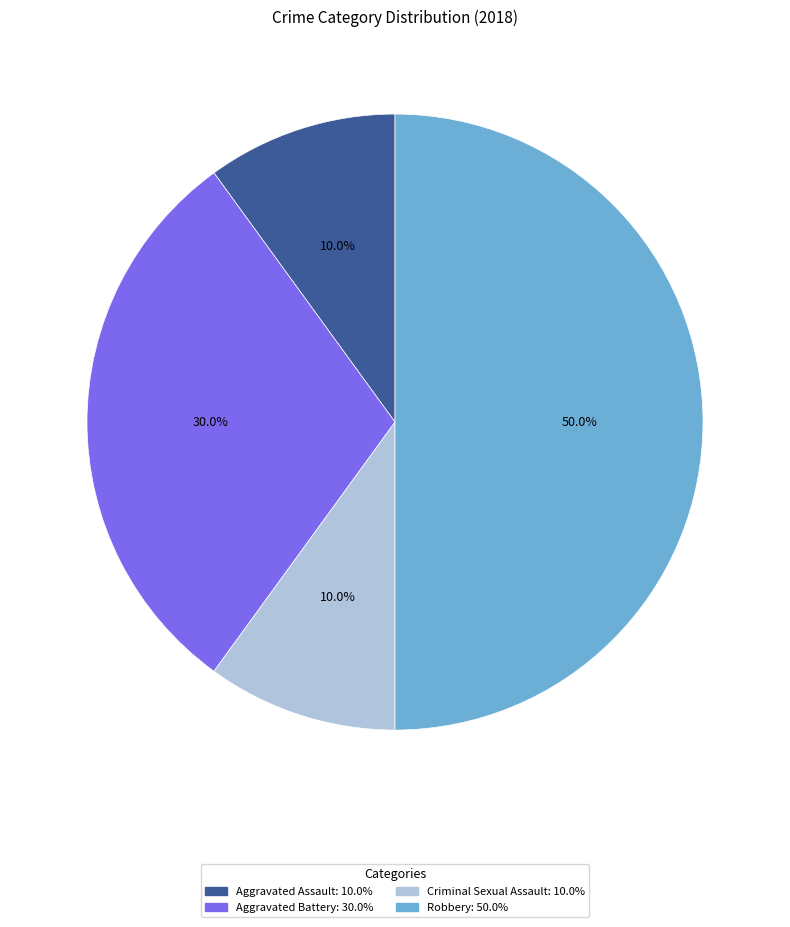

Which slice is the largest?

Robbery